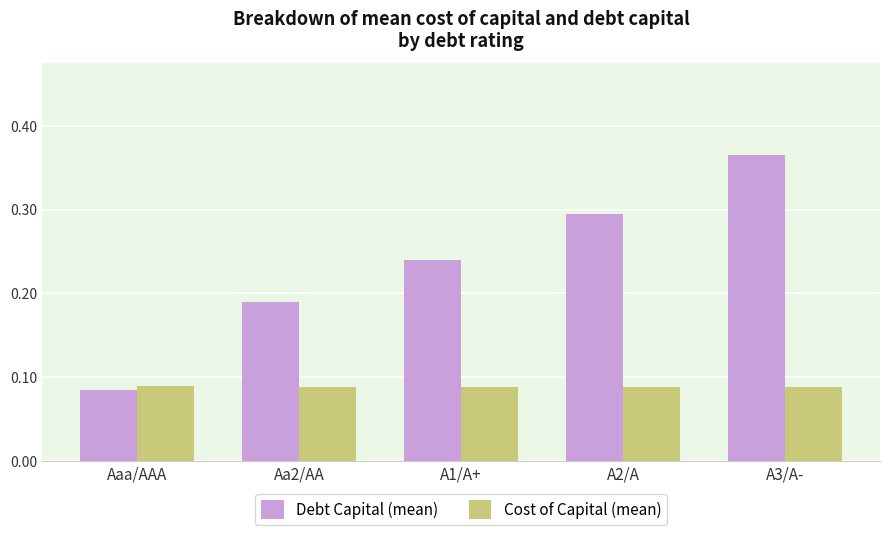

List the labels in order of Debt Capital (mean) value, largest first.

A3/A-, A2/A, A1/A+, Aa2/AA, Aaa/AAA